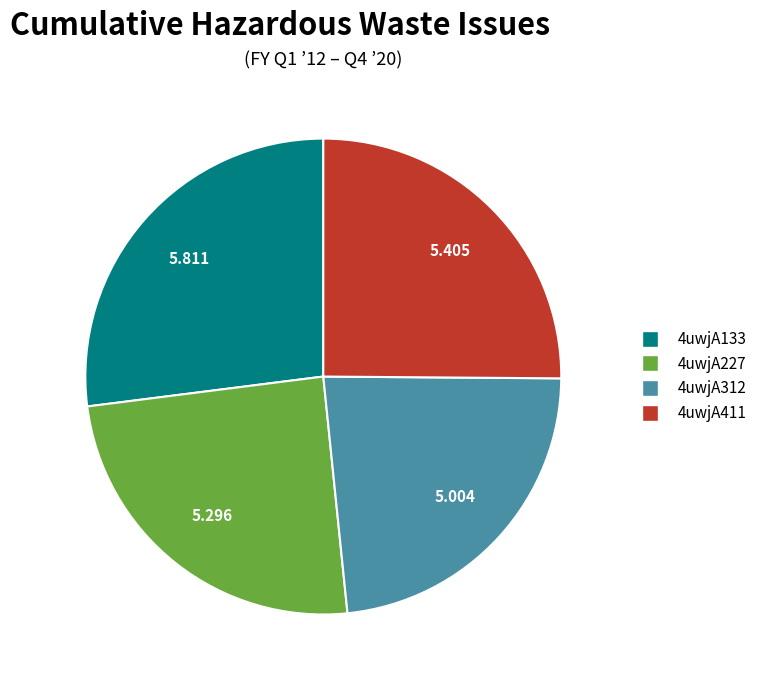

Is there a majority slice in this chart?

No